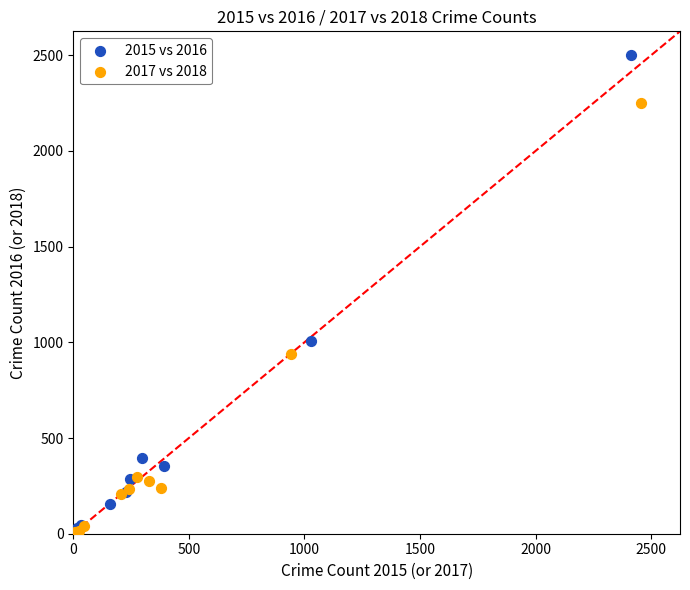

Which series reaches the maximum Y coordinate?

2015 vs 2016